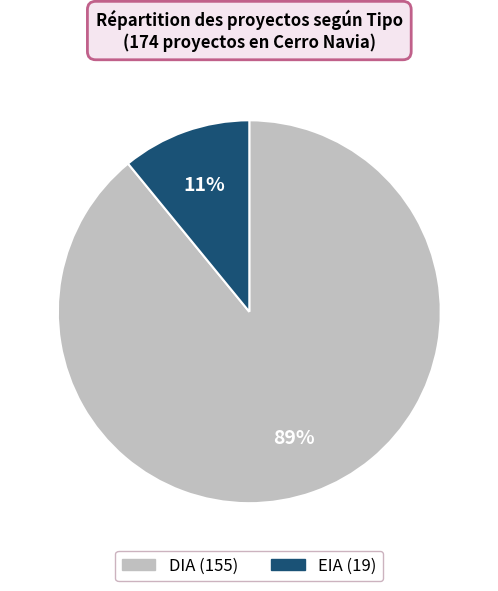

Do DIA and EIA together represent more than half of the pie?

Yes